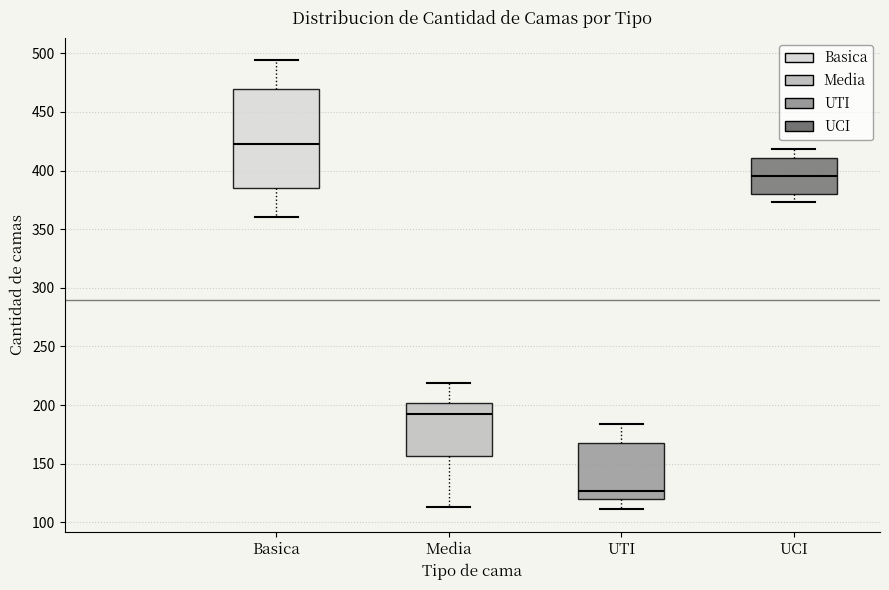

Which box has the highest median line?

Basica